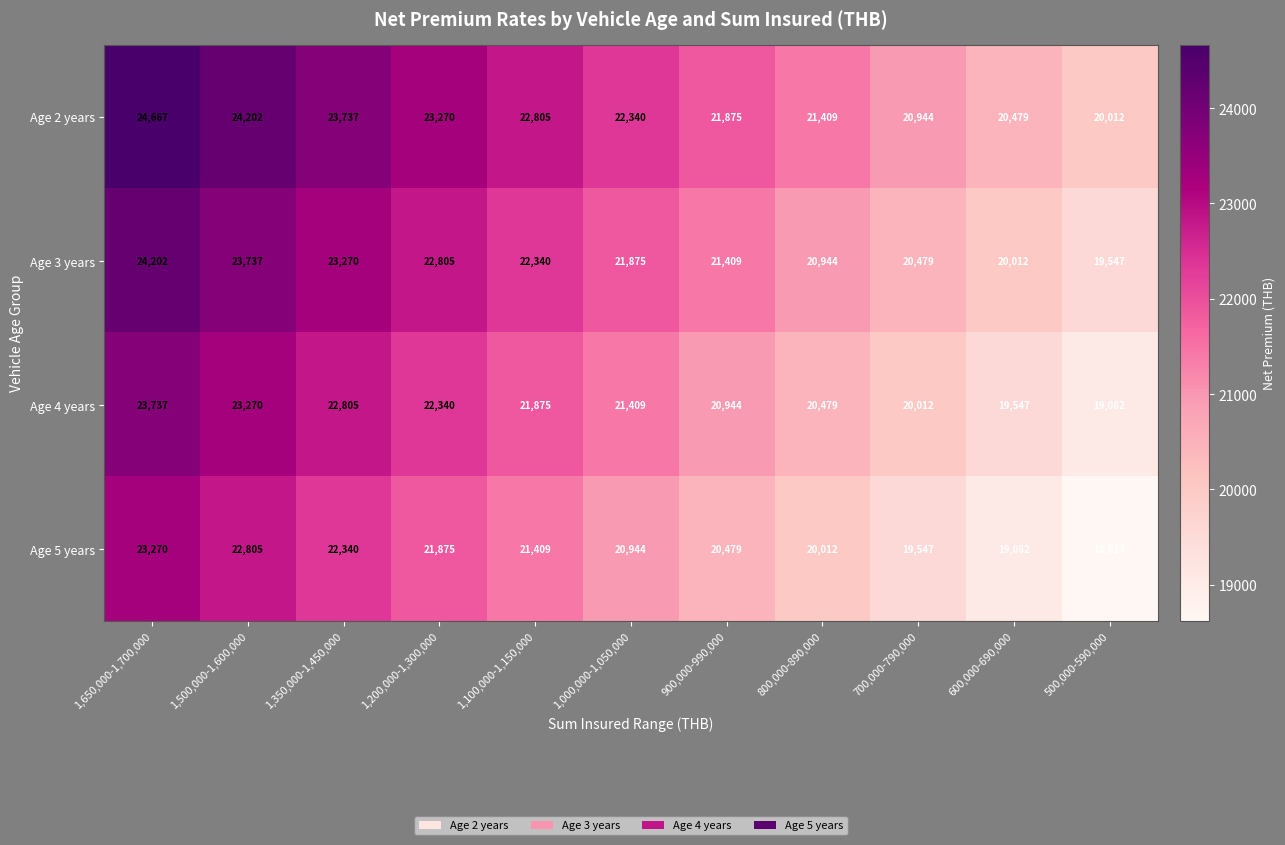

At how many categories does at least one series exceed 20183?

10